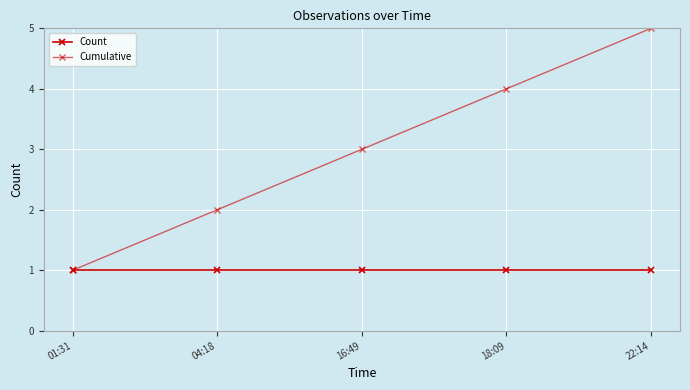

Count the number of categories in the chart.

5